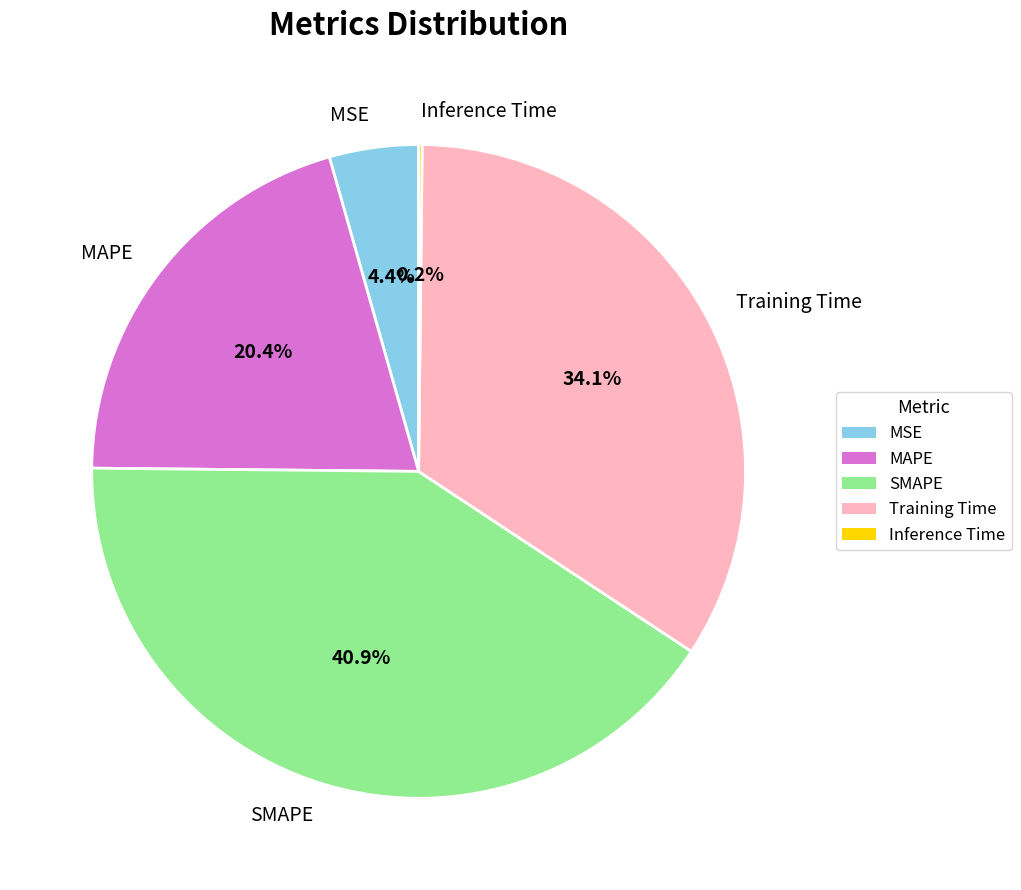

Is the sum of SMAPE and MSE greater than half?

No